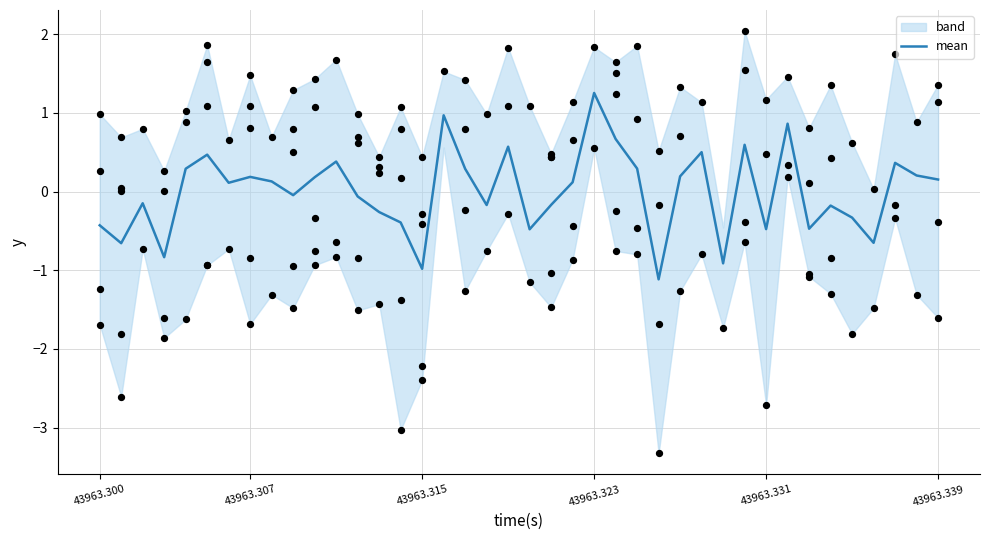

Which category has the highest value in the mean series?

43963.323